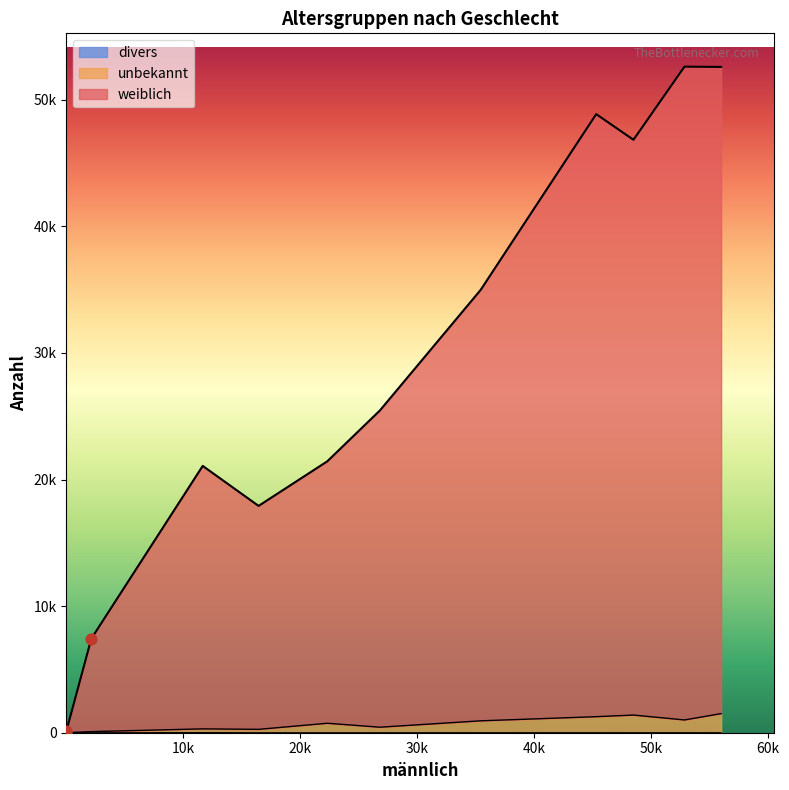

Which series contains the highest Y value?

weiblich